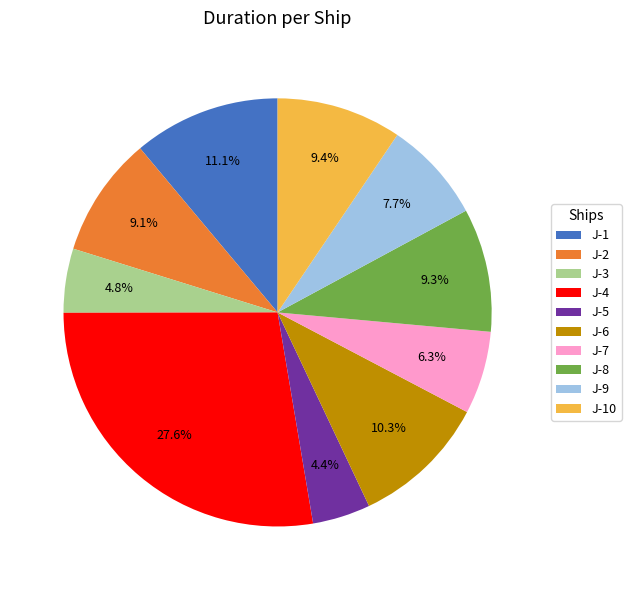

Which category has the biggest portion of the pie?

J-4